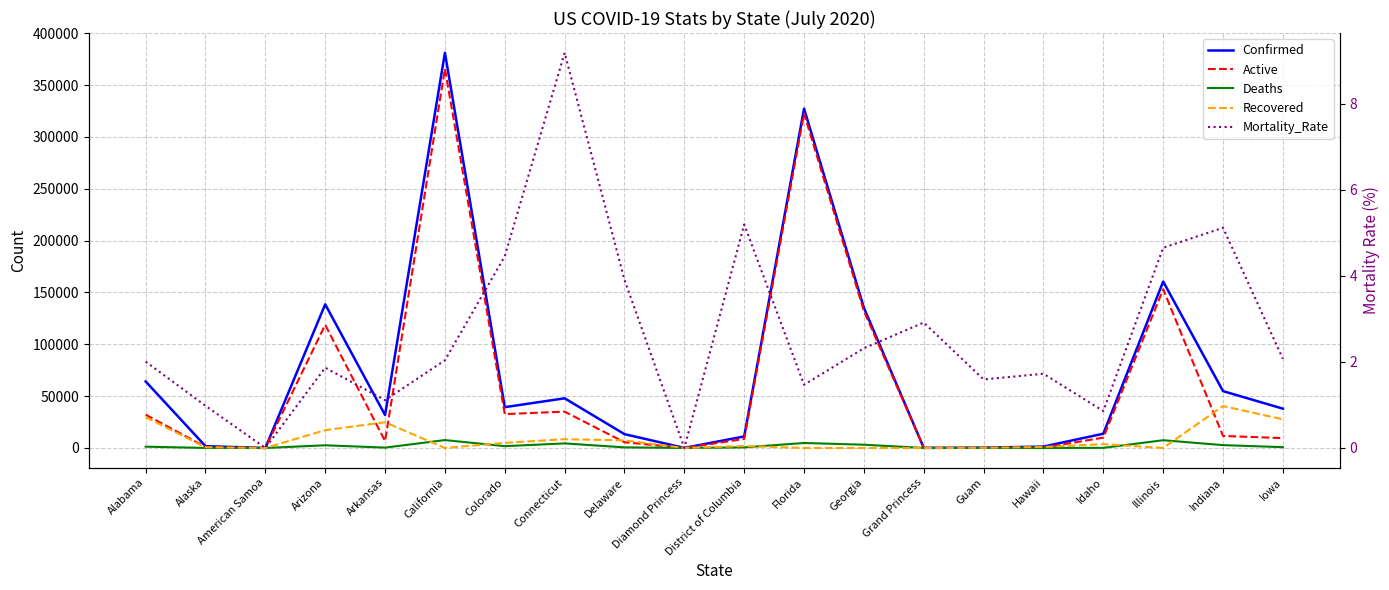

How many values in the Recovered series exceed 1863?

9